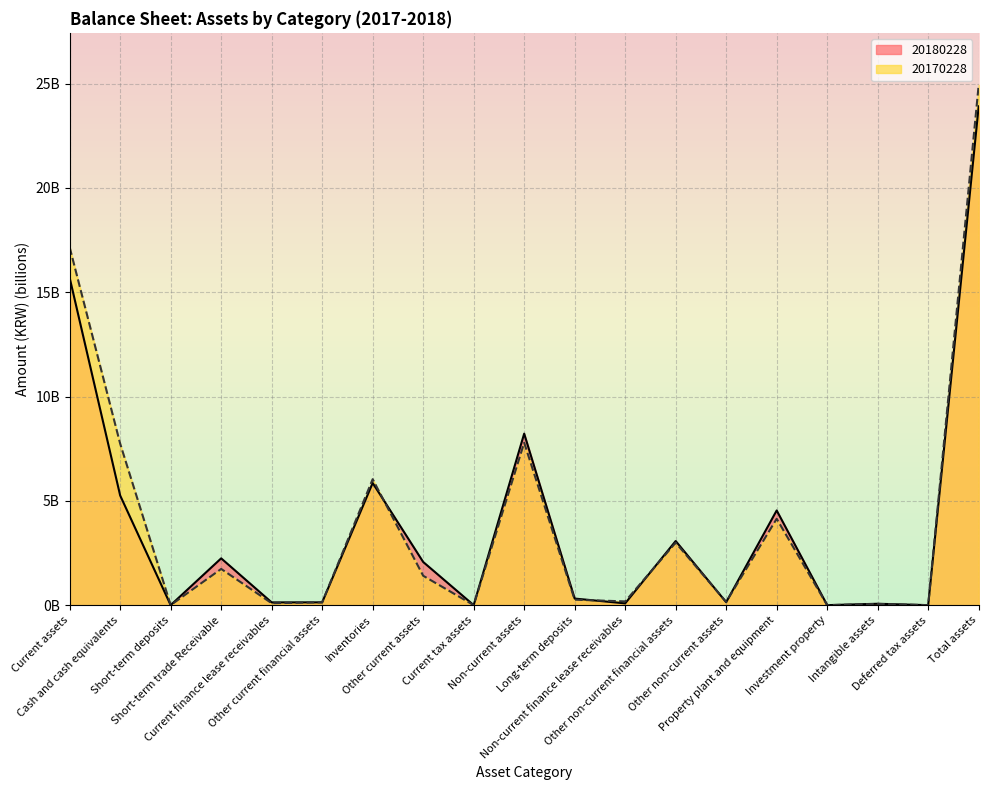

Rank the series at Short-term trade Receivable from lowest to highest value.

20170228, 20180228